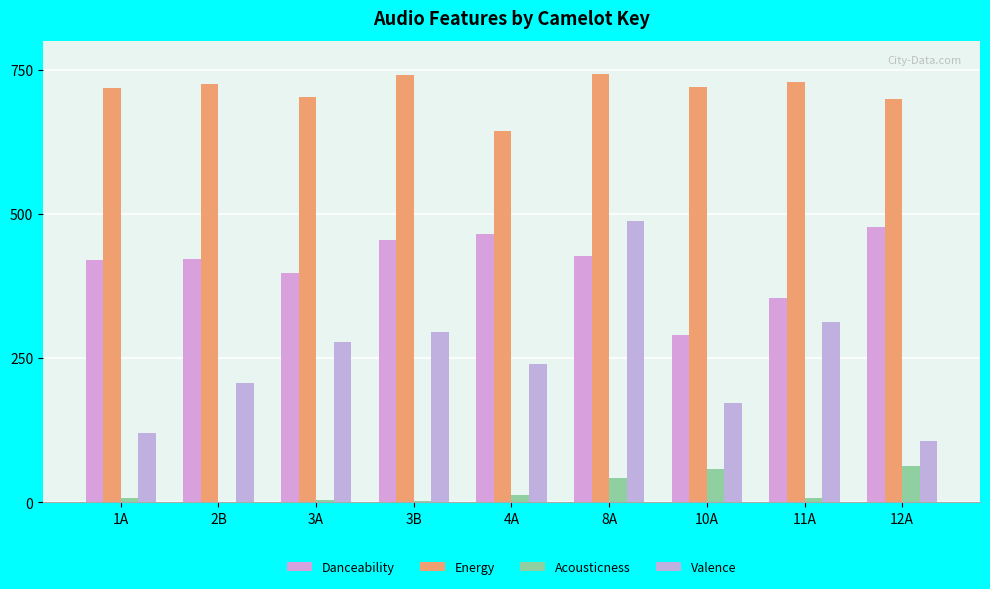

What is the sum of all Valence values?

2218.4